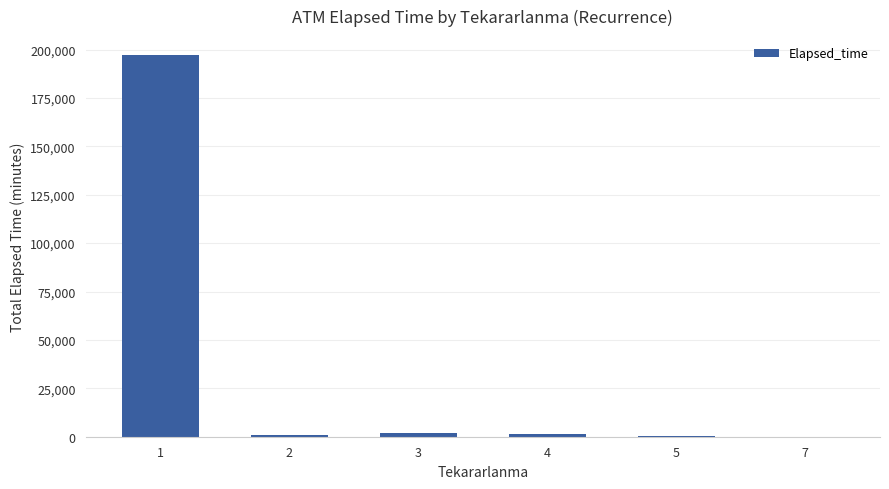

At which category does the chart reach its peak across all series?

1